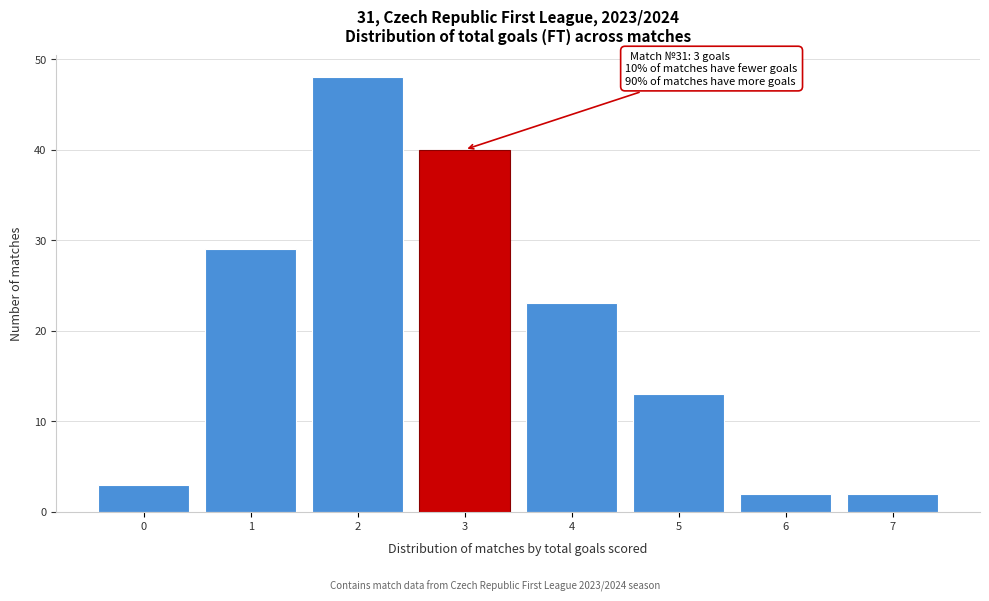

Over which range of the x-axis is the bar tallest?

1.5 to 2.5